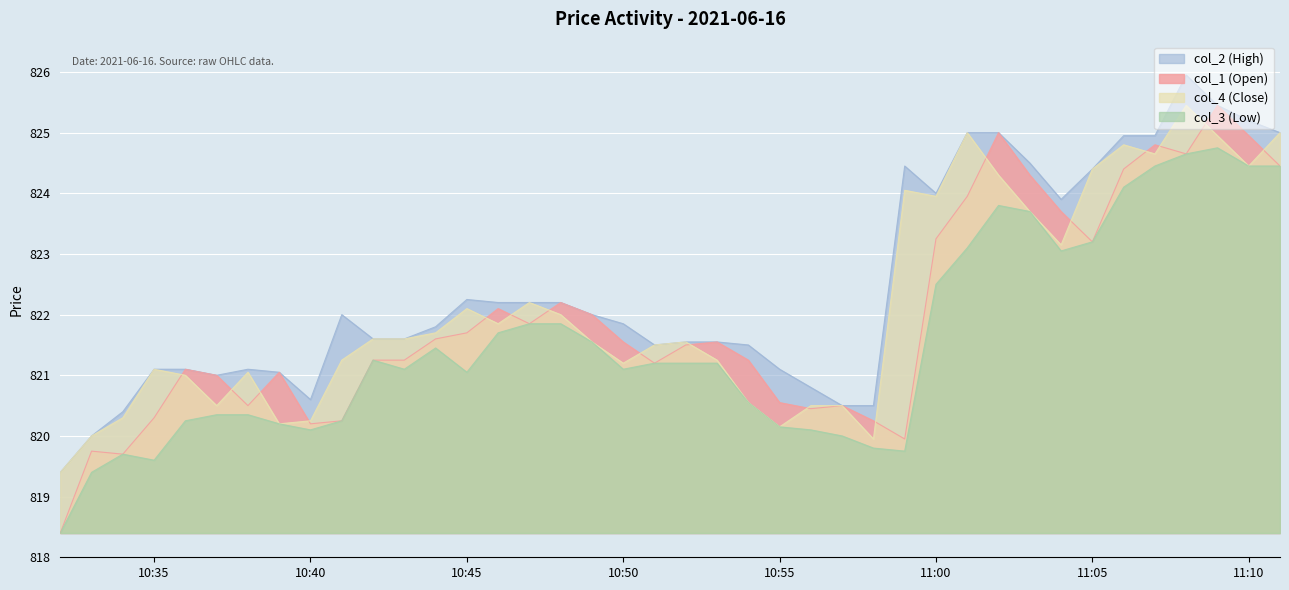

True or false: col_1 and col_3 intersect in this chart.

False